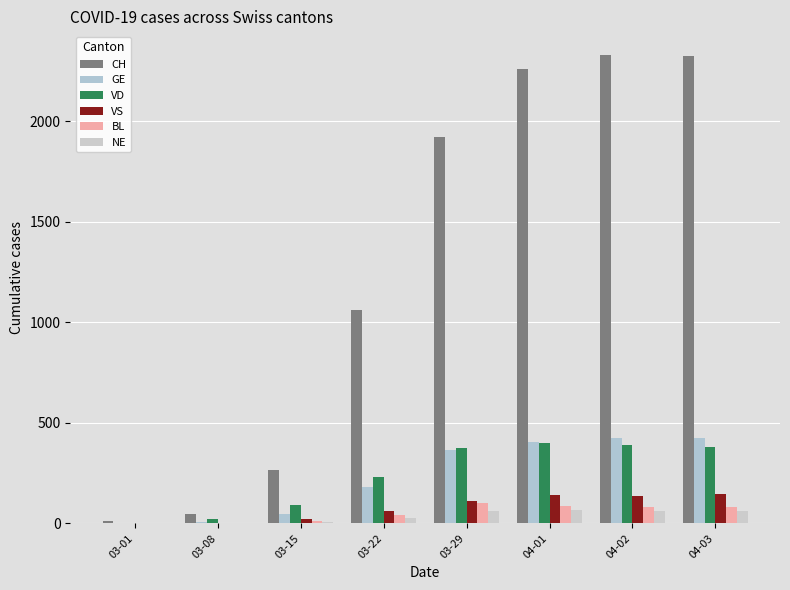

Which series has the largest total across all categories?

CH